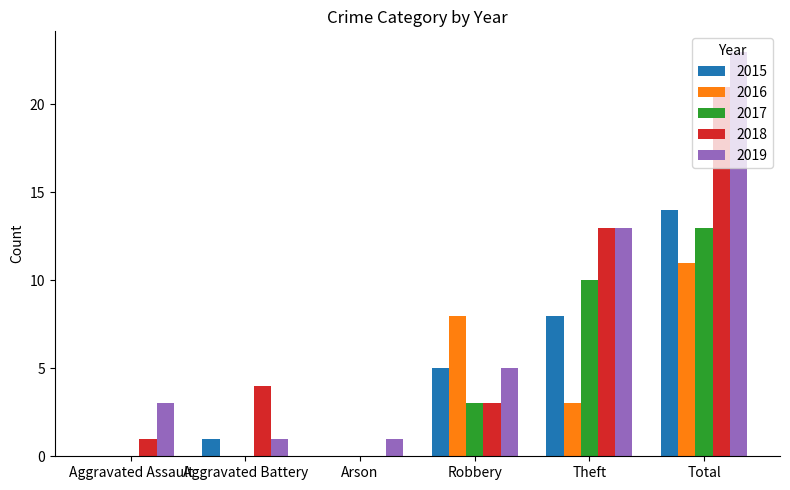

True or false: 2015 has a value of 0 at Arson.

True